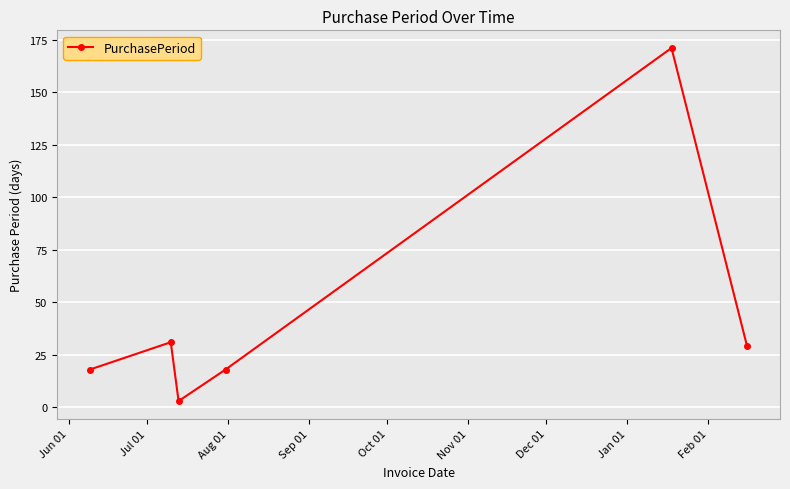

What is the difference between the maximum and second lowest values?

153